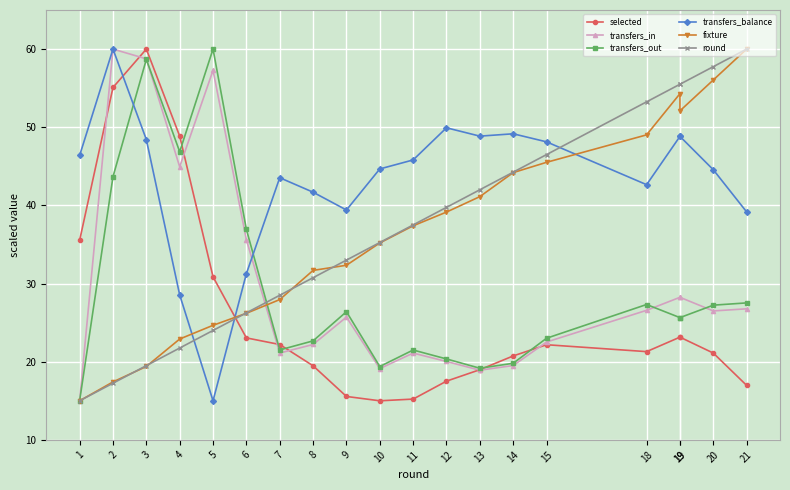

Which has a higher value, 20 or 19?

19